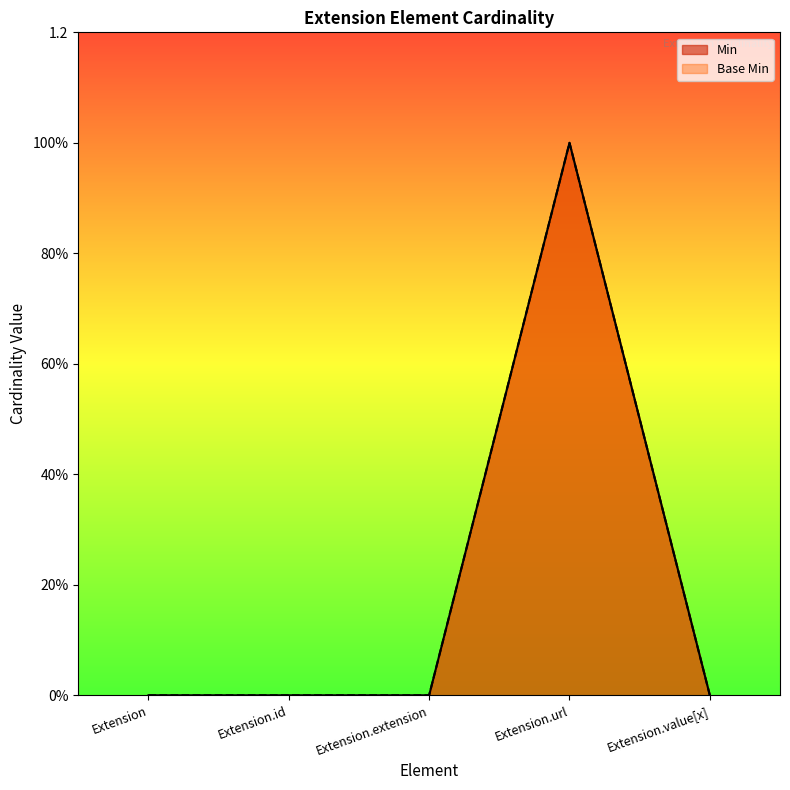

Rank the categories by Min value from highest to lowest.

Extension.url, Extension, Extension.id, Extension.extension, Extension.value[x]